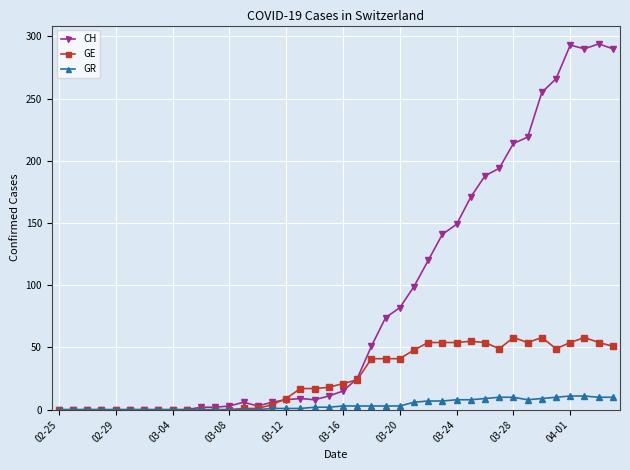

True or false: CH has more than 1 interior local peaks.

True